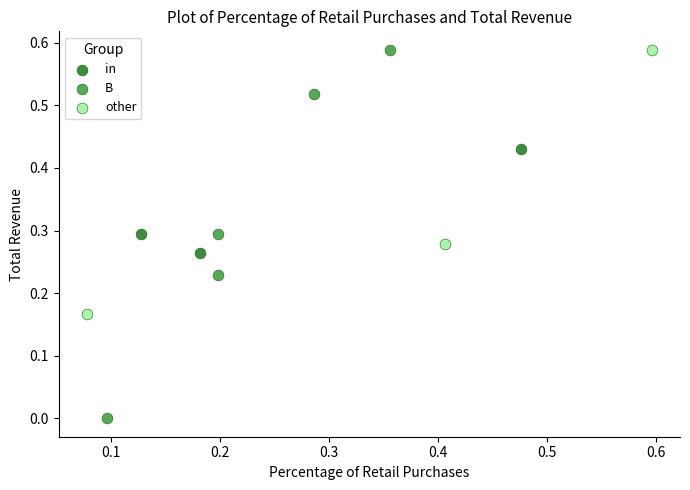

Which series contains the lowest Y value?

B